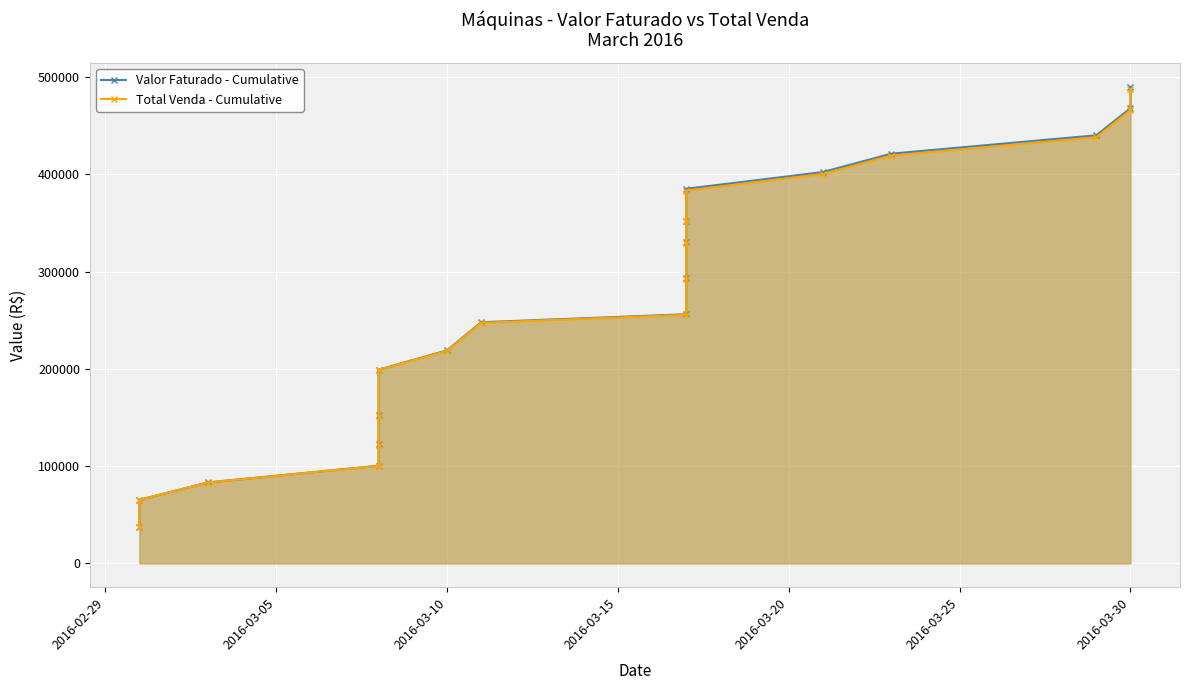

Reading right to left, extract all data points from this chart.

Valor Faturado - Cumulative: 489800.0	467900.0	440100.0	421200.0	402300.0	385100.0	352200.0	330300.0	293200.0	256100.0	247900.0	219000.0	199100.0	152200.0	122300.0	100400.0	83200.0	65300.0	37400.0
Total Venda - Cumulative: 487823.8	465923.8	438123.8	419223.8	400323.8	383220.7	351615.7	329715.7	292615.7	255515.7	247315.7	218415.7	198885.0	151985.0	122085.0	100185.0	83085.0	65300.0	37400.0